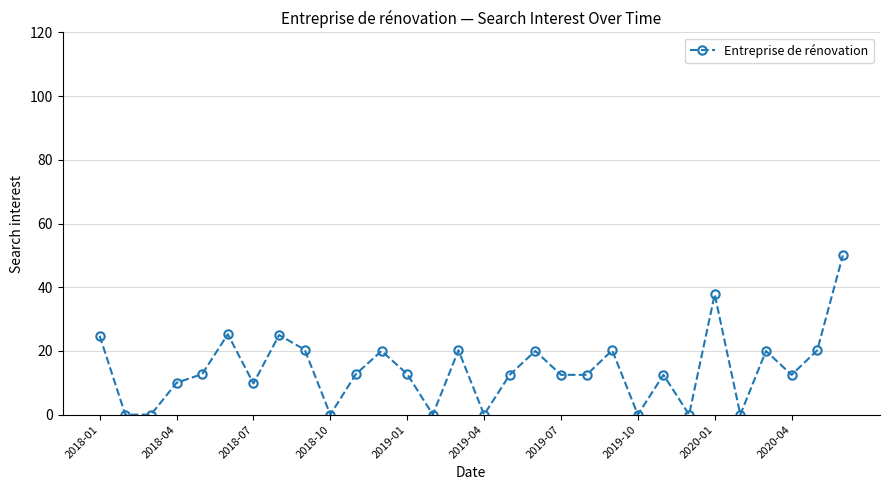

True or false: there are more than 2 points higher than both neighbors.

True